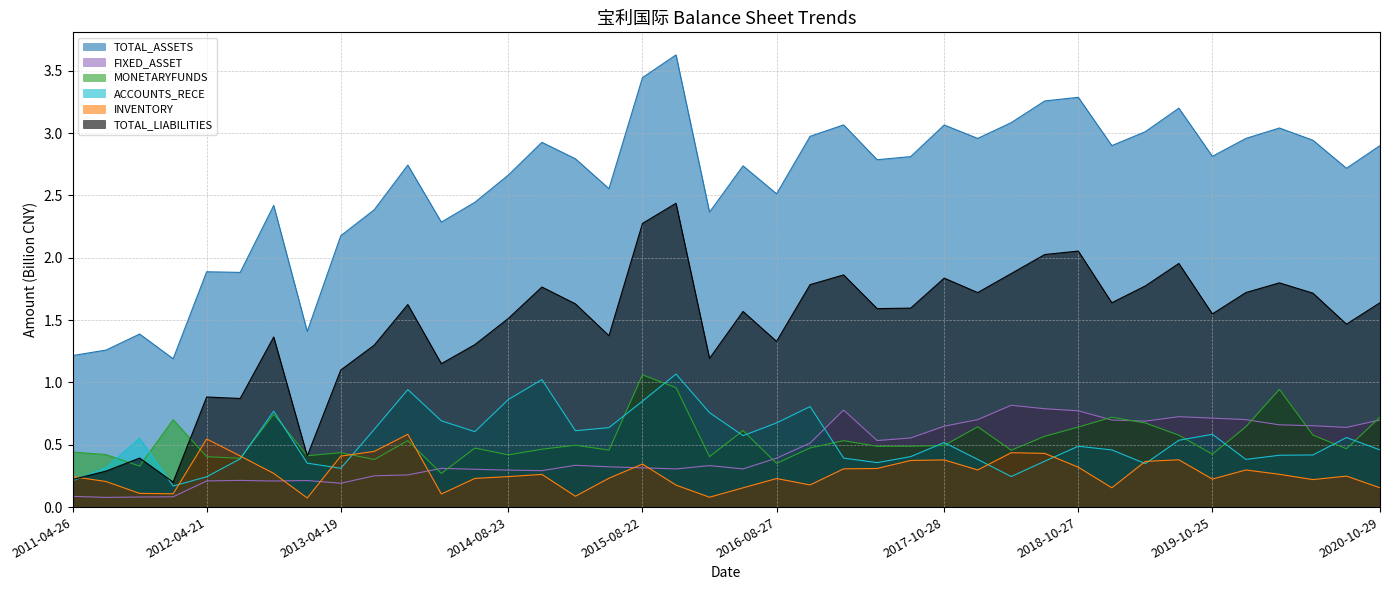

Reading left to right, extract all data points from this chart.

TOTAL_ASSETS: 1.2	1.3	1.4	1.2	1.9	1.9	2.4	1.4	2.2	2.4	2.7	2.3	2.4	2.7	2.9	2.8	2.6	3.4	3.6	2.4	2.7	2.5	3.0	3.1	2.8	2.8	3.1	3.0	3.1	3.3	3.3	2.9	3.0	3.2	2.8	3.0	3.0	2.9	2.7	2.9
FIXED_ASSET: 0.1	0.1	0.1	0.1	0.2	0.2	0.2	0.2	0.2	0.3	0.3	0.3	0.3	0.3	0.3	0.3	0.3	0.3	0.3	0.3	0.3	0.4	0.5	0.8	0.5	0.6	0.6	0.7	0.8	0.8	0.8	0.7	0.7	0.7	0.7	0.7	0.7	0.7	0.6	0.7
MONETARYFUNDS: 0.4	0.4	0.3	0.7	0.4	0.4	0.7	0.4	0.4	0.4	0.5	0.3	0.5	0.4	0.5	0.5	0.5	1.1	1.0	0.4	0.6	0.4	0.5	0.5	0.5	0.5	0.5	0.6	0.5	0.6	0.6	0.7	0.7	0.6	0.4	0.6	0.9	0.6	0.5	0.7
ACCOUNTS_RECE: 0.2	0.3	0.6	0.2	0.2	0.4	0.8	0.4	0.3	0.6	0.9	0.7	0.6	0.9	1.0	0.6	0.6	0.8	1.1	0.8	0.6	0.7	0.8	0.4	0.4	0.4	0.5	0.4	0.2	0.4	0.5	0.5	0.3	0.5	0.6	0.4	0.4	0.4	0.6	0.5
INVENTORY: 0.2	0.2	0.1	0.1	0.5	0.4	0.3	0.1	0.4	0.4	0.6	0.1	0.2	0.2	0.3	0.1	0.2	0.3	0.2	0.1	0.2	0.2	0.2	0.3	0.3	0.4	0.4	0.3	0.4	0.4	0.3	0.2	0.4	0.4	0.2	0.3	0.3	0.2	0.2	0.2
TOTAL_LIABILITIES: 0.2	0.3	0.4	0.2	0.9	0.9	1.4	0.4	1.1	1.3	1.6	1.2	1.3	1.5	1.8	1.6	1.4	2.3	2.4	1.2	1.6	1.3	1.8	1.9	1.6	1.6	1.8	1.7	1.9	2.0	2.1	1.6	1.8	2.0	1.5	1.7	1.8	1.7	1.5	1.6